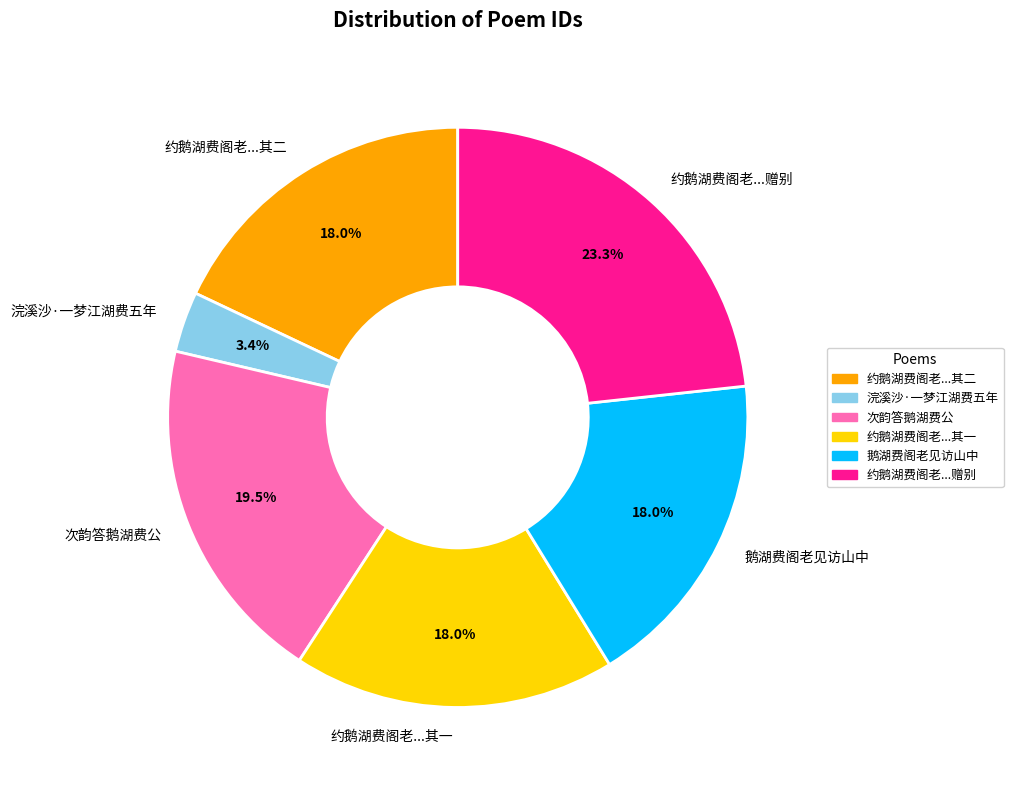

Is there a majority slice in this chart?

No